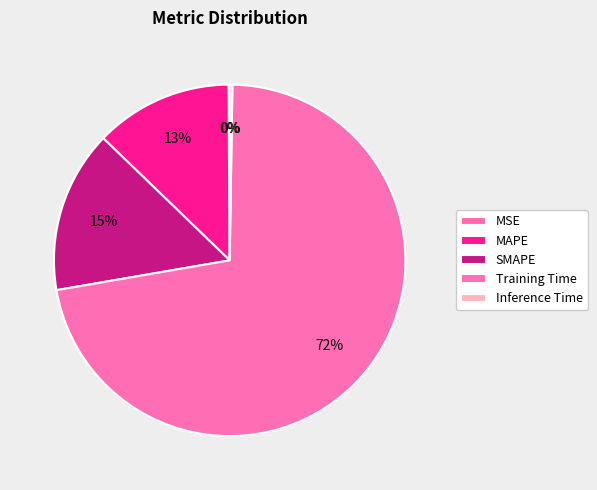

To the nearest percent, what is the difference between the largest and smallest slice percentages?

72%